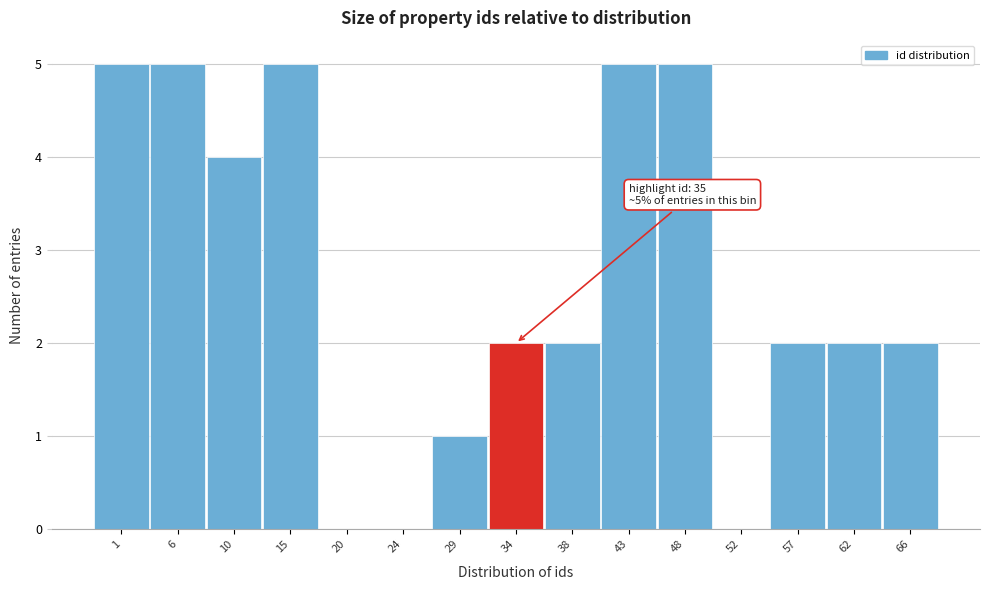

Reading left to right, transcribe all the data shown in this chart.

1=5	6=5	10=4	15=5	20=0	24=0	29=1	34=2	38=2	43=5	48=5	52=0	57=2	62=2	66=2